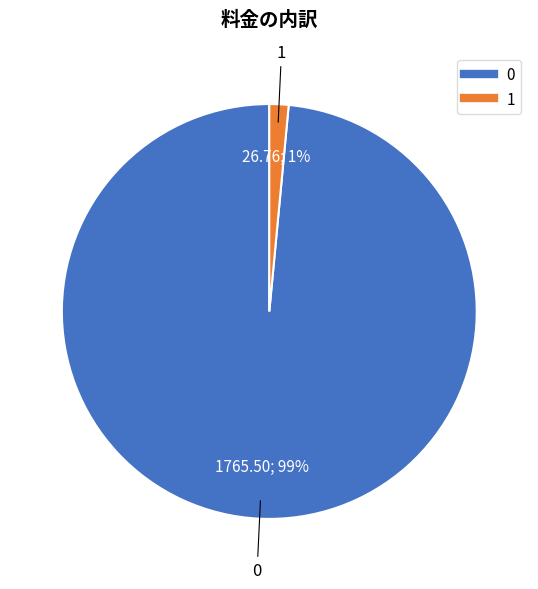

Is it true that 1 is 1% of the pie?

True